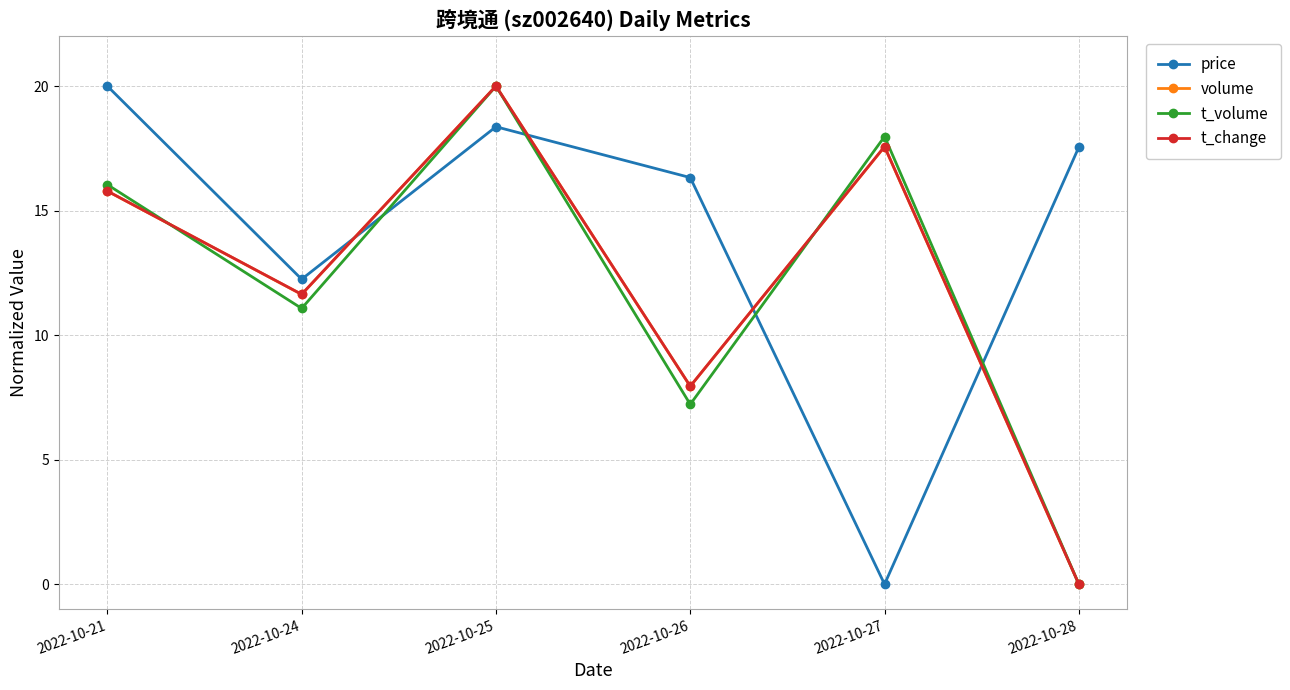

Between 2022-10-21 and 2022-10-26, which series saw the biggest shift?

t_volume